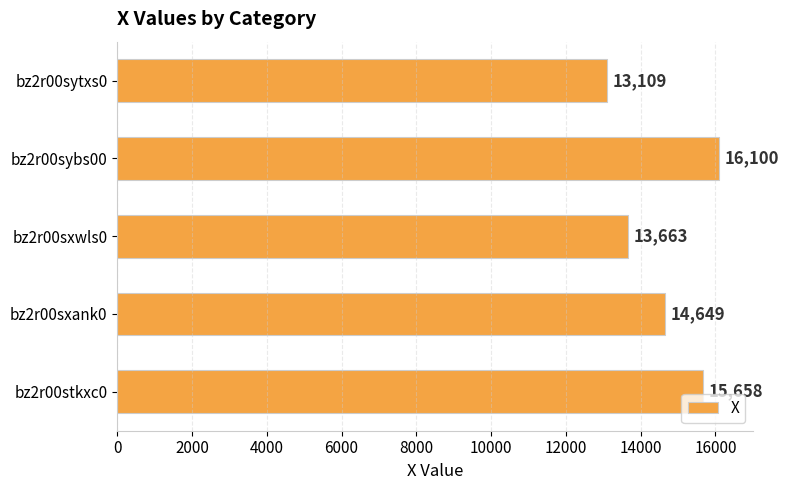

The value at bz2r00sxwls0 is 13663. True or false?

True